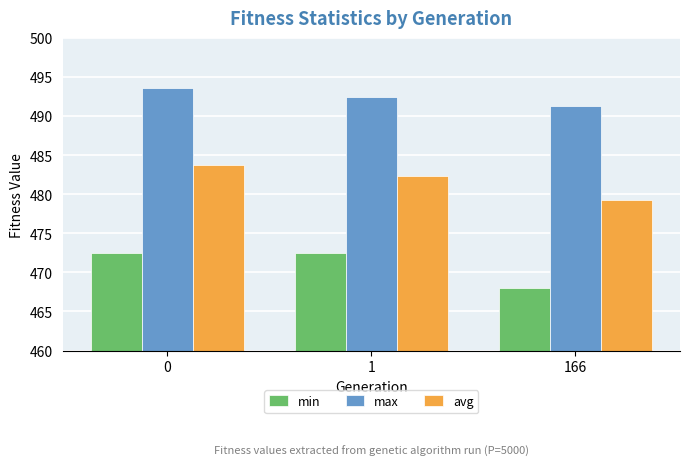

How many bars are there in total?

9